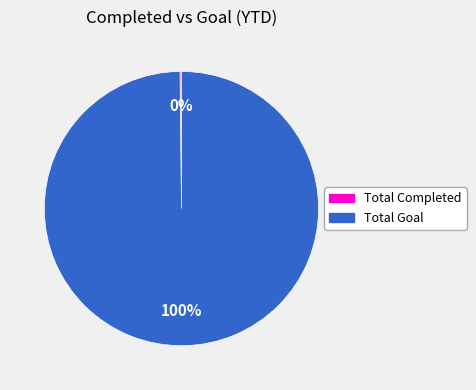

The Total Goal slice represents 93% of the pie. True or false?

False